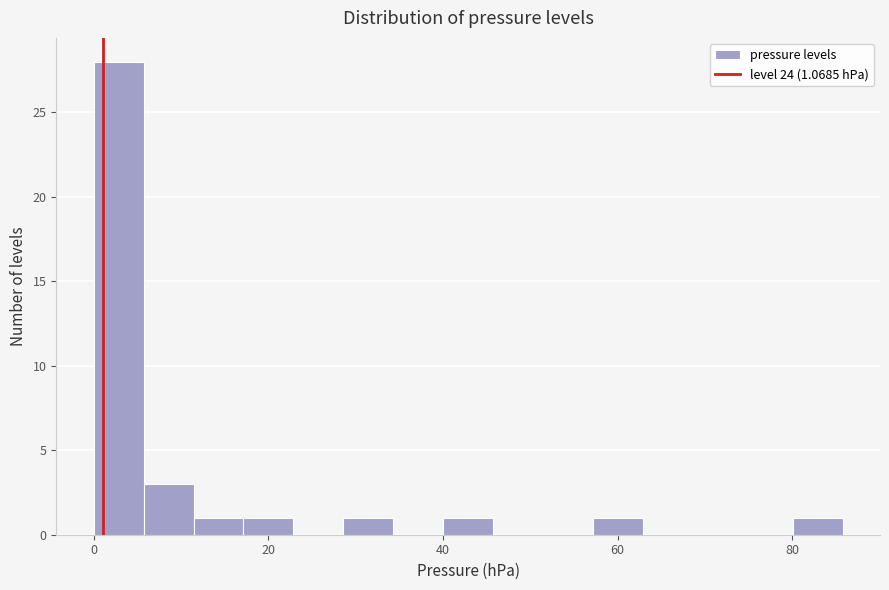

Read against the x-axis, roughly where is the centre of the tallest bar?

2